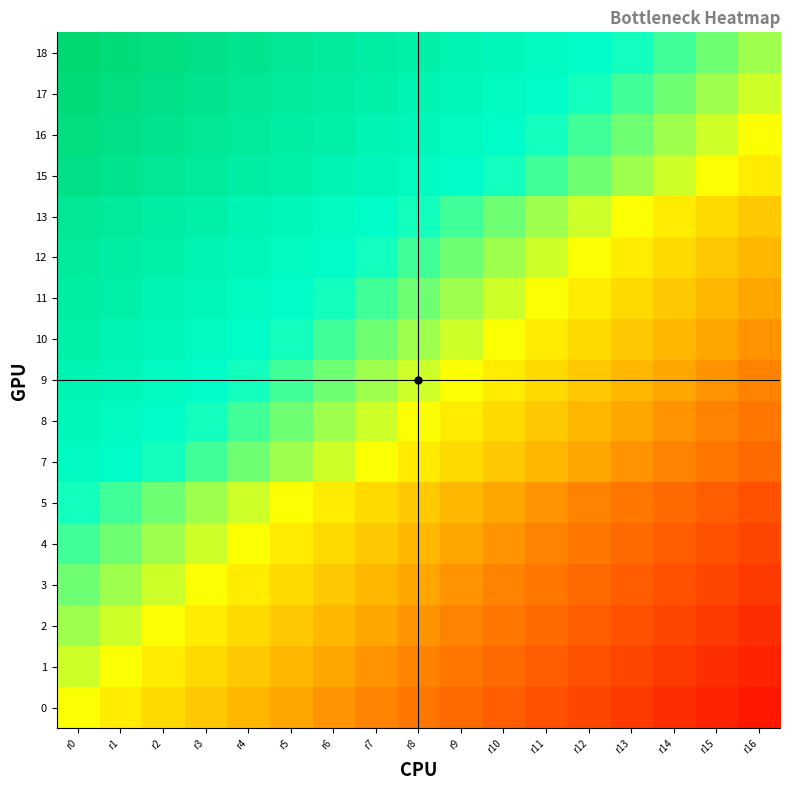

Reading right to left, transcribe all the data shown in this chart.

0: r16=-0.9	r15=-0.8	r14=-0.8	r13=-0.7	r12=-0.7	r11=-0.6	r10=-0.6	r9=-0.5	r8=-0.4	r7=-0.4	r6=-0.3	r5=-0.3	r4=-0.2	r3=-0.2	r2=-0.1	r1=-0.1	r0=0.0
1: r16=-0.8	r15=-0.8	r14=-0.7	r13=-0.7	r12=-0.6	r11=-0.6	r10=-0.5	r9=-0.4	r8=-0.4	r7=-0.3	r6=-0.3	r5=-0.2	r4=-0.2	r3=-0.1	r2=-0.1	r1=0.0	r0=0.1
2: r16=-0.8	r15=-0.7	r14=-0.7	r13=-0.6	r12=-0.6	r11=-0.5	r10=-0.4	r9=-0.4	r8=-0.3	r7=-0.3	r6=-0.2	r5=-0.2	r4=-0.1	r3=-0.1	r2=0.0	r1=0.1	r0=0.1
3: r16=-0.7	r15=-0.7	r14=-0.6	r13=-0.6	r12=-0.5	r11=-0.4	r10=-0.4	r9=-0.3	r8=-0.3	r7=-0.2	r6=-0.2	r5=-0.1	r4=-0.1	r3=0.0	r2=0.1	r1=0.1	r0=0.2
4: r16=-0.7	r15=-0.6	r14=-0.6	r13=-0.5	r12=-0.4	r11=-0.4	r10=-0.3	r9=-0.3	r8=-0.2	r7=-0.2	r6=-0.1	r5=-0.1	r4=0.0	r3=0.1	r2=0.1	r1=0.2	r0=0.2
5: r16=-0.6	r15=-0.6	r14=-0.5	r13=-0.4	r12=-0.4	r11=-0.3	r10=-0.3	r9=-0.2	r8=-0.2	r7=-0.1	r6=-0.1	r5=0.0	r4=0.1	r3=0.1	r2=0.2	r1=0.2	r0=0.3
7: r16=-0.5	r15=-0.4	r14=-0.4	r13=-0.3	r12=-0.3	r11=-0.2	r10=-0.2	r9=-0.1	r8=-0.1	r7=0.0	r6=0.1	r5=0.1	r4=0.2	r3=0.2	r2=0.3	r1=0.3	r0=0.4
8: r16=-0.4	r15=-0.4	r14=-0.3	r13=-0.3	r12=-0.2	r11=-0.2	r10=-0.1	r9=-0.1	r8=0.0	r7=0.1	r6=0.1	r5=0.2	r4=0.2	r3=0.3	r2=0.3	r1=0.4	r0=0.4
9: r16=-0.4	r15=-0.3	r14=-0.3	r13=-0.2	r12=-0.2	r11=-0.1	r10=-0.1	r9=0.0	r8=0.1	r7=0.1	r6=0.2	r5=0.2	r4=0.3	r3=0.3	r2=0.4	r1=0.4	r0=0.5
10: r16=-0.3	r15=-0.3	r14=-0.2	r13=-0.2	r12=-0.1	r11=-0.1	r10=0.0	r9=0.1	r8=0.1	r7=0.2	r6=0.2	r5=0.3	r4=0.3	r3=0.4	r2=0.4	r1=0.5	r0=0.6
11: r16=-0.3	r15=-0.2	r14=-0.2	r13=-0.1	r12=-0.1	r11=0.0	r10=0.1	r9=0.1	r8=0.2	r7=0.2	r6=0.3	r5=0.3	r4=0.4	r3=0.4	r2=0.5	r1=0.6	r0=0.6
12: r16=-0.2	r15=-0.2	r14=-0.1	r13=-0.1	r12=0.0	r11=0.1	r10=0.1	r9=0.2	r8=0.2	r7=0.3	r6=0.3	r5=0.4	r4=0.4	r3=0.5	r2=0.6	r1=0.6	r0=0.7
13: r16=-0.2	r15=-0.1	r14=-0.1	r13=0.0	r12=0.1	r11=0.1	r10=0.2	r9=0.2	r8=0.3	r7=0.3	r6=0.4	r5=0.4	r4=0.5	r3=0.6	r2=0.6	r1=0.7	r0=0.7
15: r16=-0.1	r15=0.0	r14=0.1	r13=0.1	r12=0.2	r11=0.2	r10=0.3	r9=0.3	r8=0.4	r7=0.4	r6=0.5	r5=0.6	r4=0.6	r3=0.7	r2=0.7	r1=0.8	r0=0.8
16: r16=0.0	r15=0.1	r14=0.1	r13=0.2	r12=0.2	r11=0.3	r10=0.3	r9=0.4	r8=0.4	r7=0.5	r6=0.6	r5=0.6	r4=0.7	r3=0.7	r2=0.8	r1=0.8	r0=0.9
17: r16=0.1	r15=0.1	r14=0.2	r13=0.2	r12=0.3	r11=0.3	r10=0.4	r9=0.4	r8=0.5	r7=0.6	r6=0.6	r5=0.7	r4=0.7	r3=0.8	r2=0.8	r1=0.9	r0=0.9
18: r16=0.1	r15=0.2	r14=0.2	r13=0.3	r12=0.3	r11=0.4	r10=0.4	r9=0.5	r8=0.6	r7=0.6	r6=0.7	r5=0.7	r4=0.8	r3=0.8	r2=0.9	r1=0.9	r0=1.0